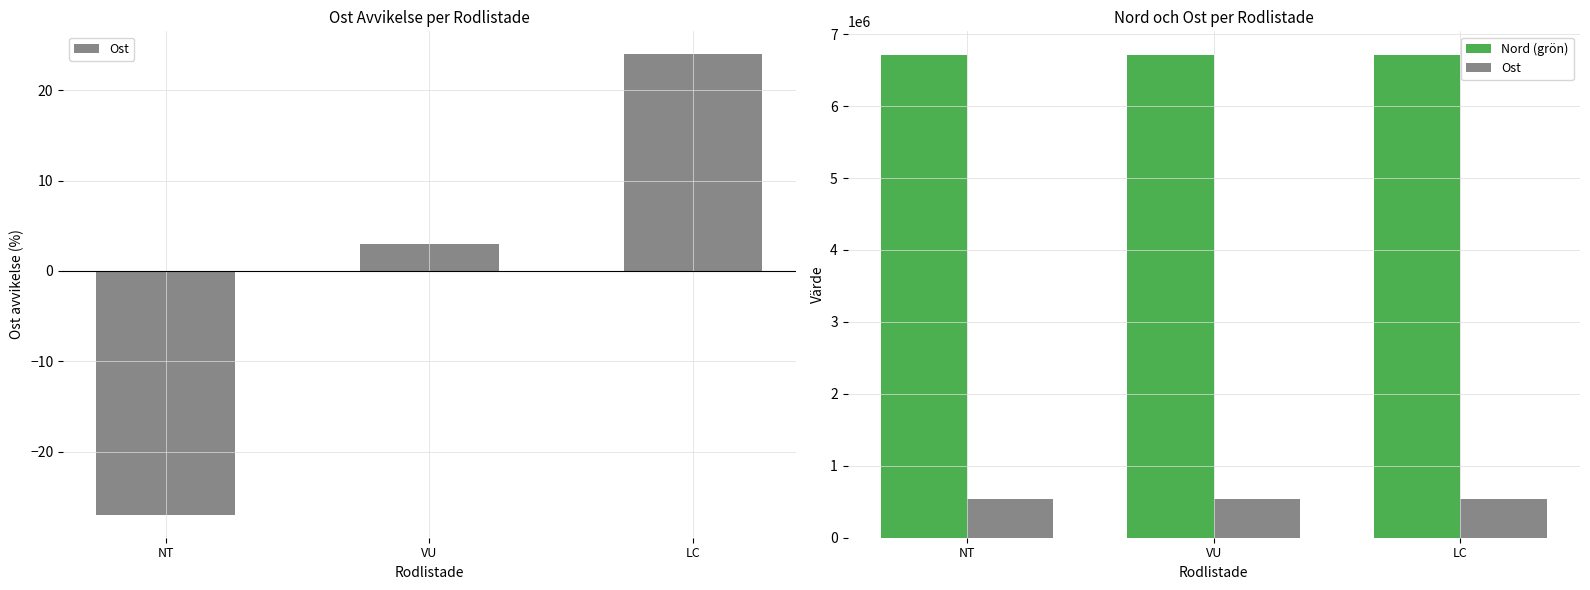

True or false: Ost has a value of 125722 at VU.

False